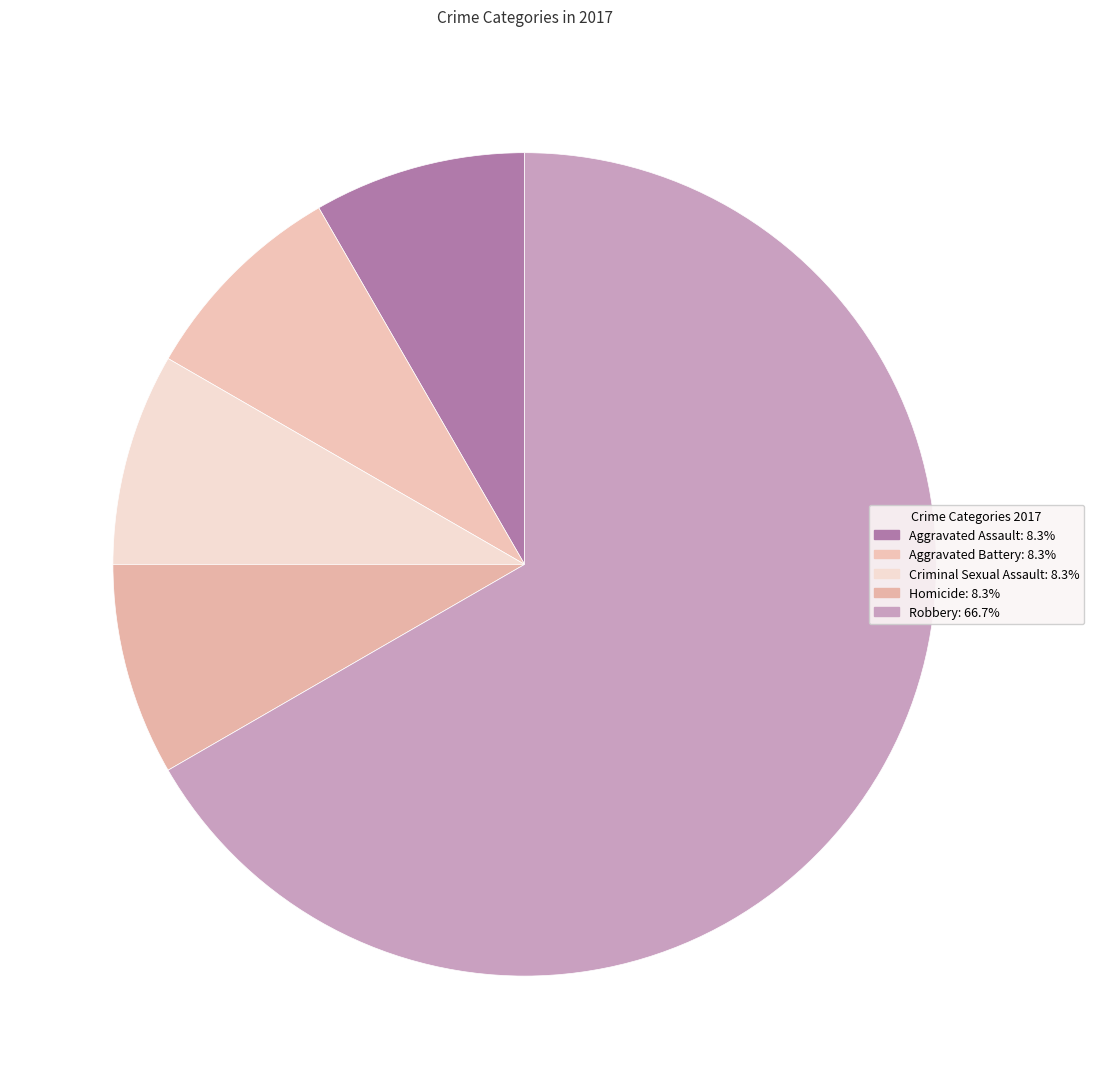

The Aggravated Assault slice represents 1% of the pie. True or false?

False